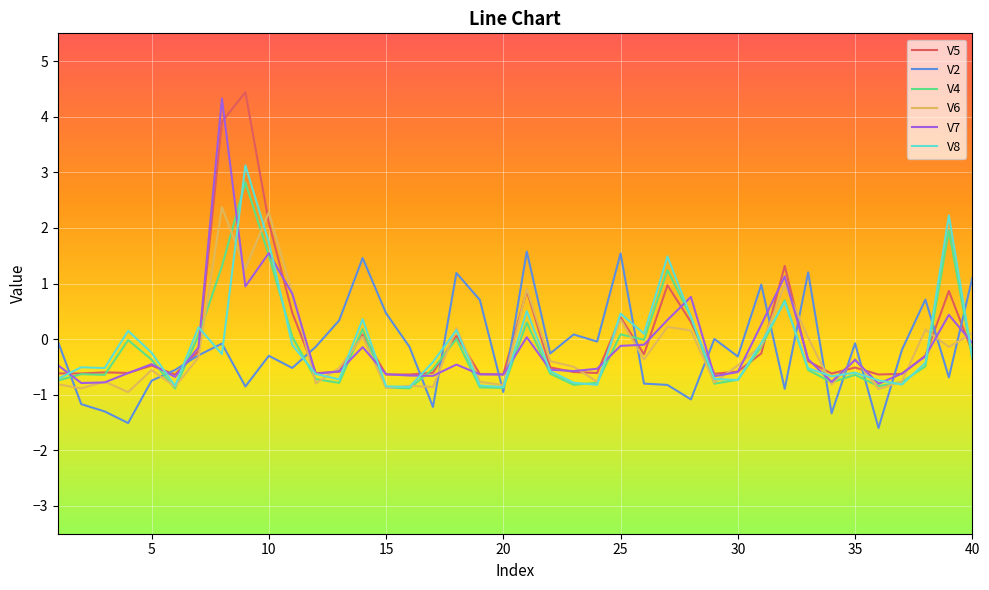

What is the smallest value displayed?

-1.6